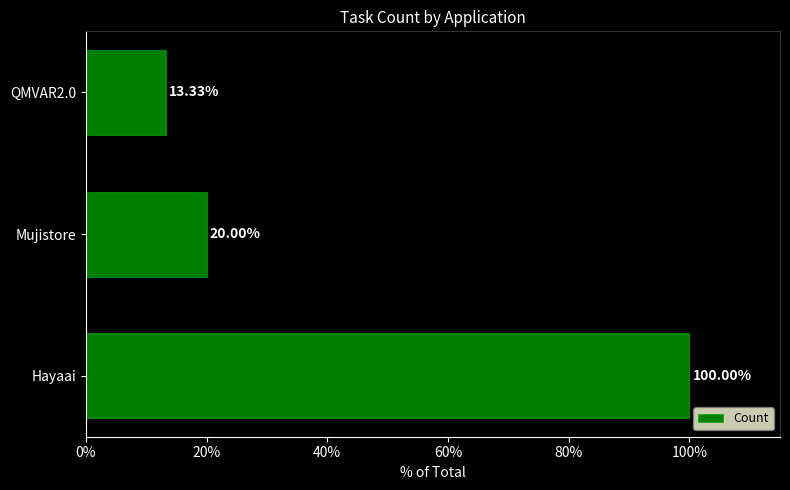

List the labels in order of value, largest first.

Hayaai, Mujistore, QMVAR2.0